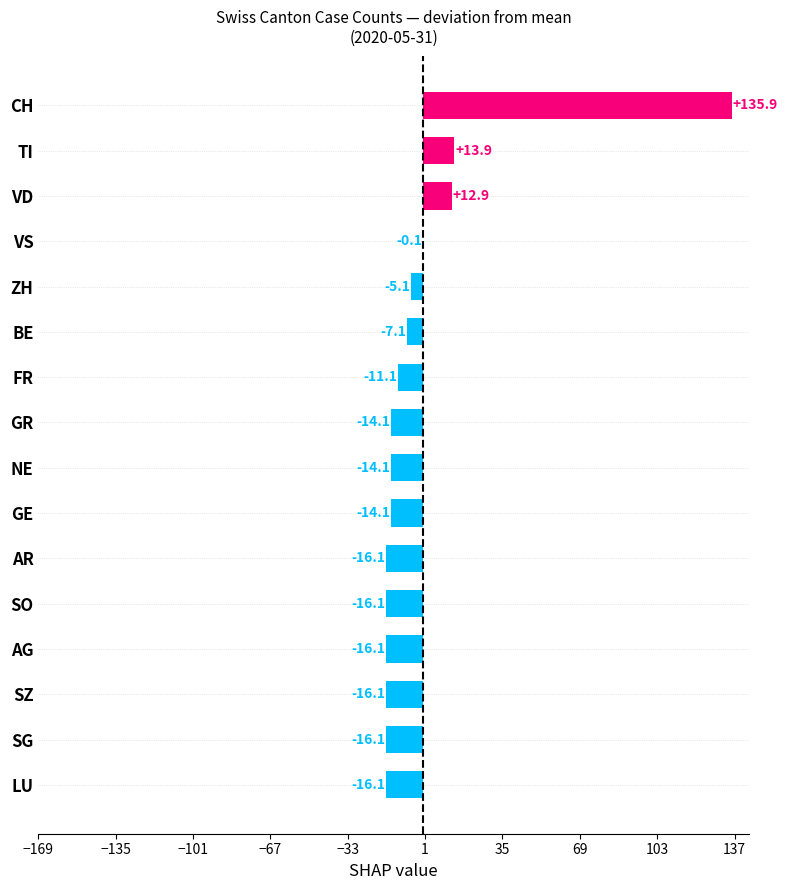

At which label is the value closest to 59?

TI